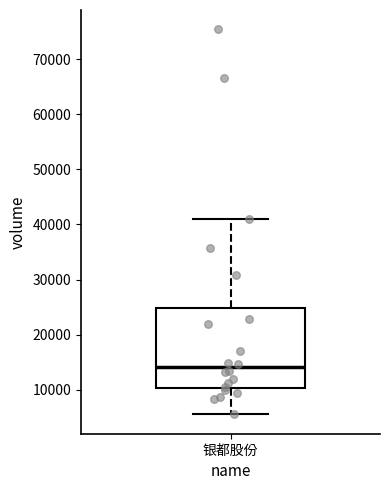

Read this box plot against the y-axis: the position of the median line, the range covered by the box, and the ends of both whiskers. The values are not printed on the chart, so give them approximately, as read against the axis.

median 14000, box 10000 to 25000, whiskers 6000 to 41000